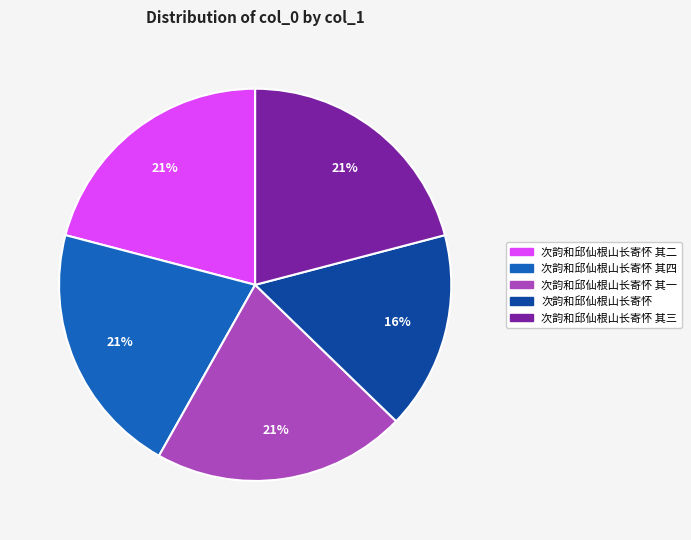

Is there any slice that represents more than half of the pie?

No